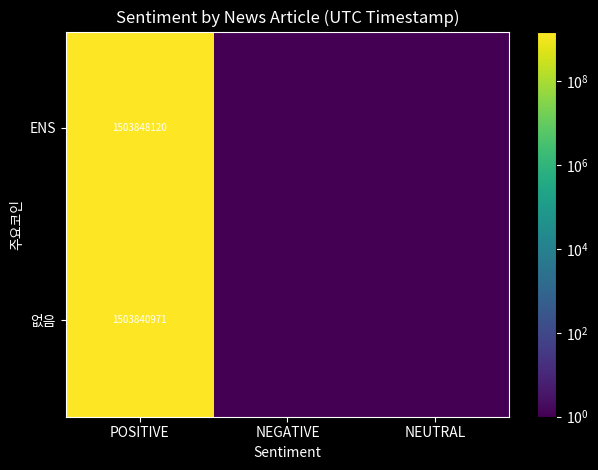

Rank the series at POSITIVE from highest to lowest value.

ENS, 없음